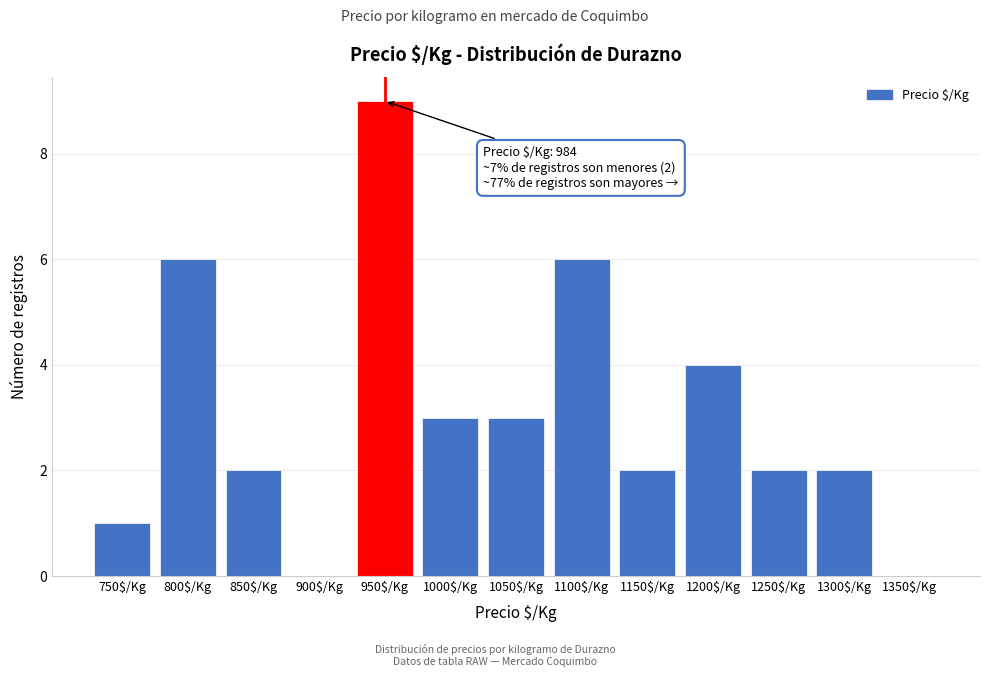

The chart shows a value of 2 at 850$/Kg. True or false?

True